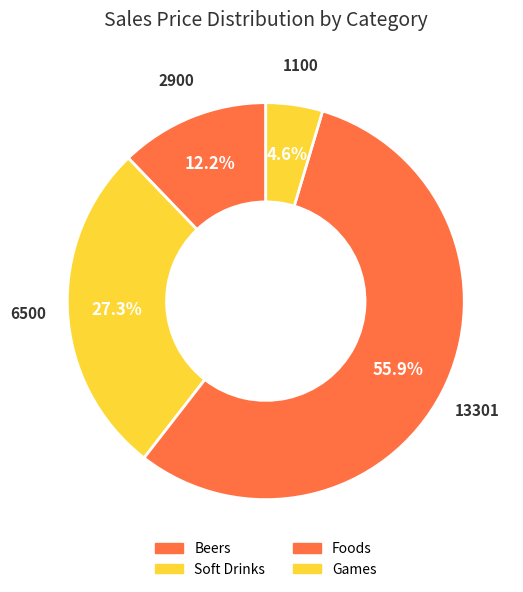

Rank the categories by value from lowest to highest.

Soft Drinks, Beers, Games, Foods